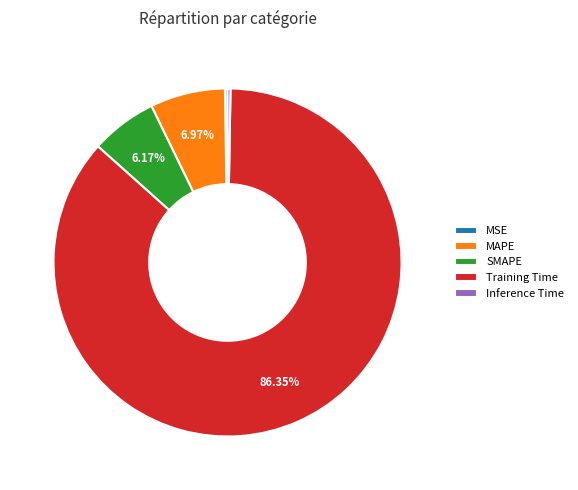

Is there a majority slice in this chart?

Yes